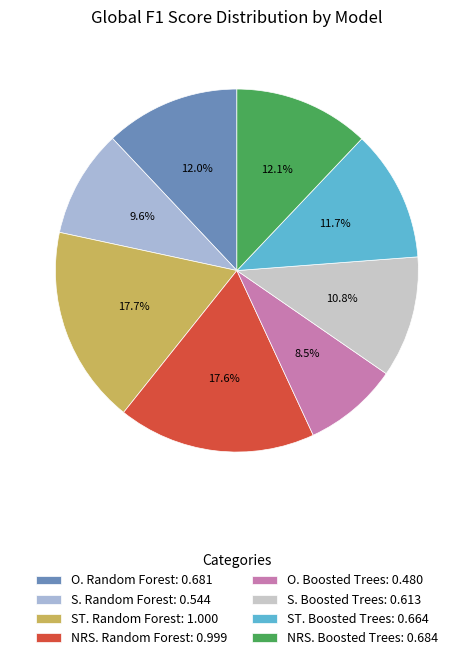

To the nearest percent, what portion does O. Boosted Trees represent?

8%